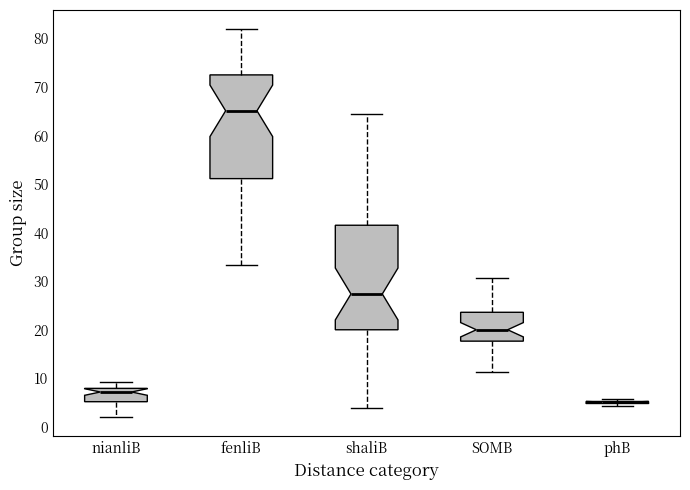

Reading left to right, read every box against the y-axis: the position of its median line, the range the box covers, and the ends of its whiskers. The values are not printed on the chart, so give them approximately, as read against the axis.

nianliB: median 7, box 5 to 8, whiskers 2 to 9
fenliB: median 65, box 51 to 72, whiskers 33 to 82
shaliB: median 27, box 20 to 42, whiskers 4 to 64
SOMB: median 20, box 18 to 24, whiskers 11 to 31
phB: box collapsed to a line at 5, whiskers 4 to 6